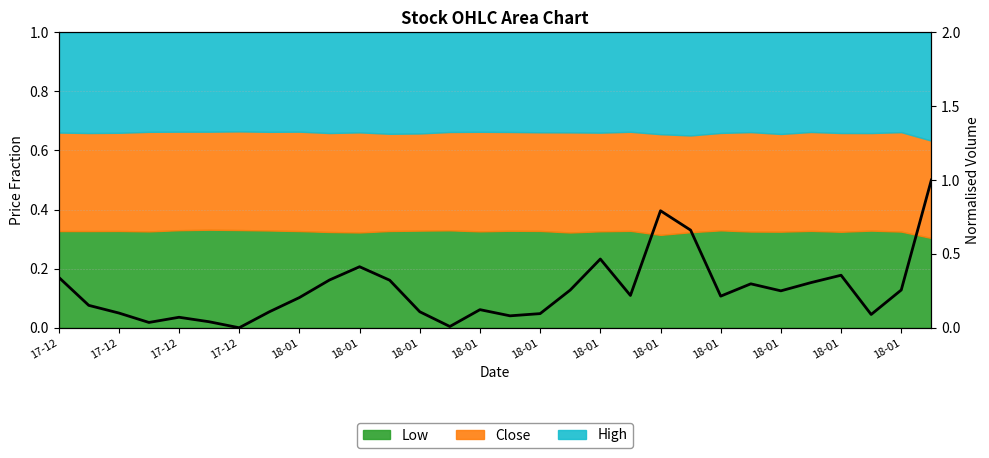

Reading left to right, extract all data points from this chart.

0.3	0.2	0.1	0.0	0.1	0.0	0.0	0.1	0.2	0.3	0.4	0.3	0.1	0.0	0.1	0.1	0.1	0.3	0.5	0.2	0.8	0.7	0.2	0.3	0.2	0.3	0.4	0.1	0.3	1.0